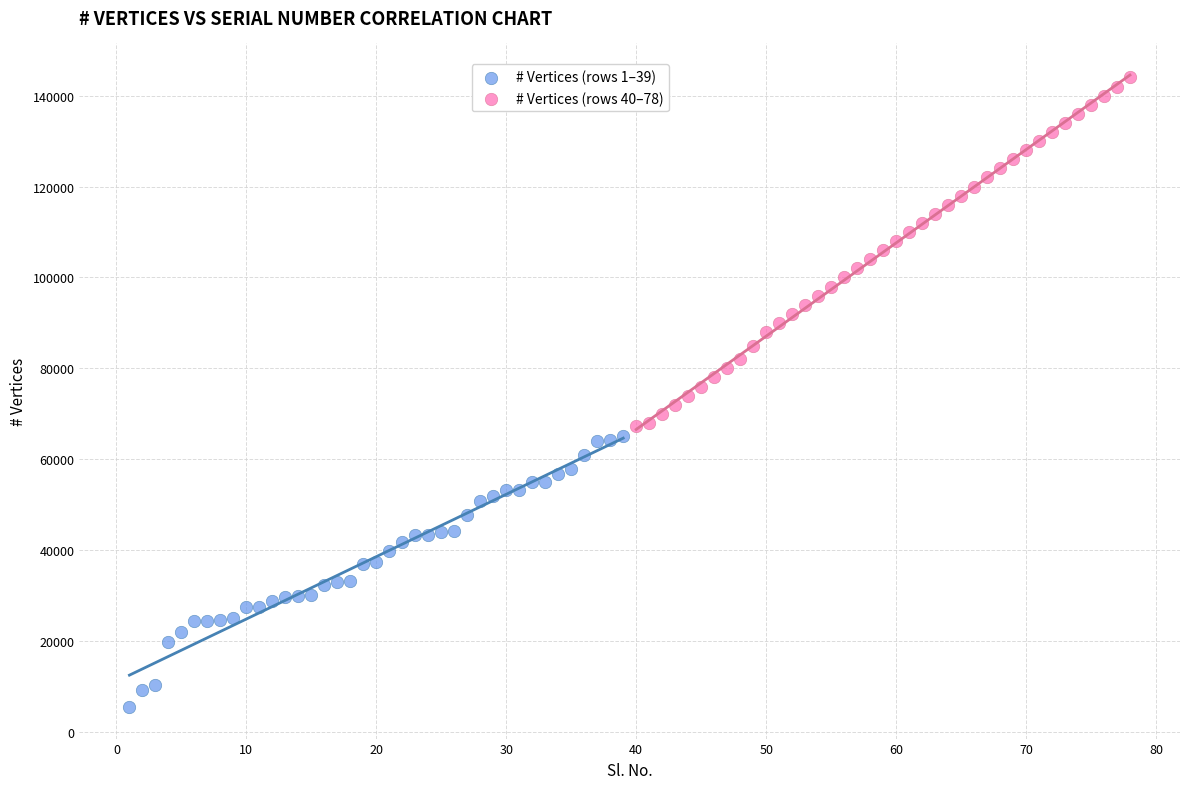

Which series reaches the maximum Y coordinate?

# Vertices (rows 40–78)